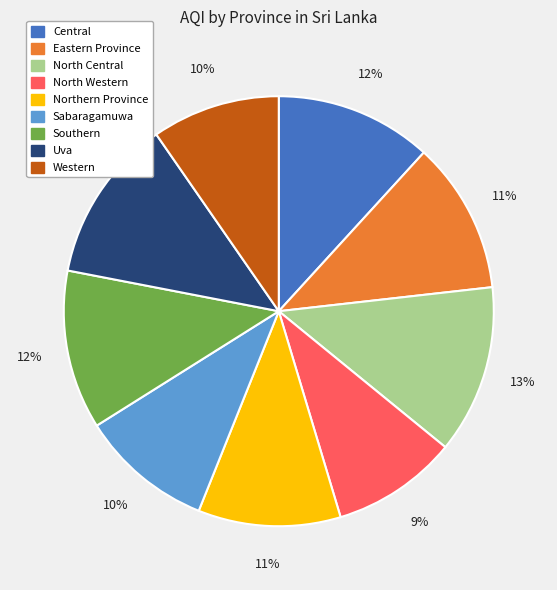

True or false: Central accounts for 24% of the total.

False